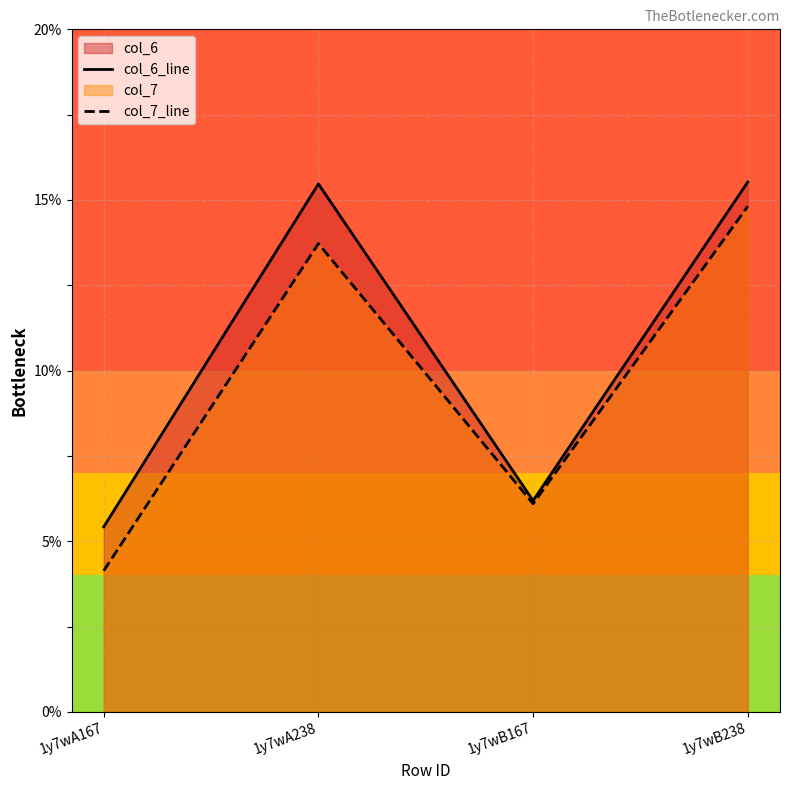

How many lines are shown in the chart?

2